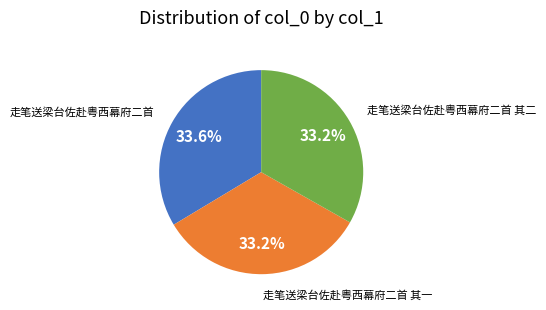

Does any single category account for the majority?

No